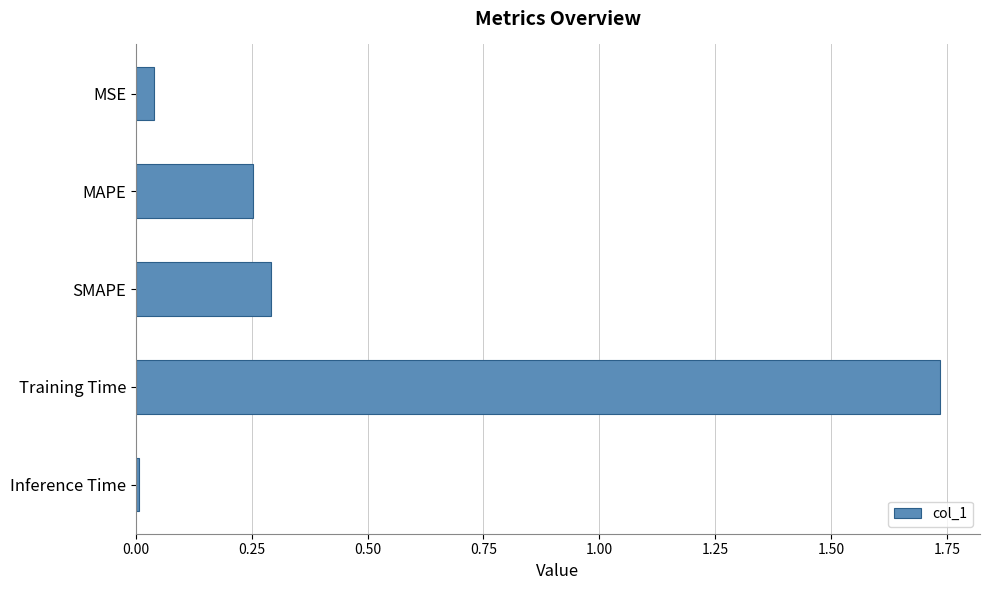

Are the bars horizontal?

Yes